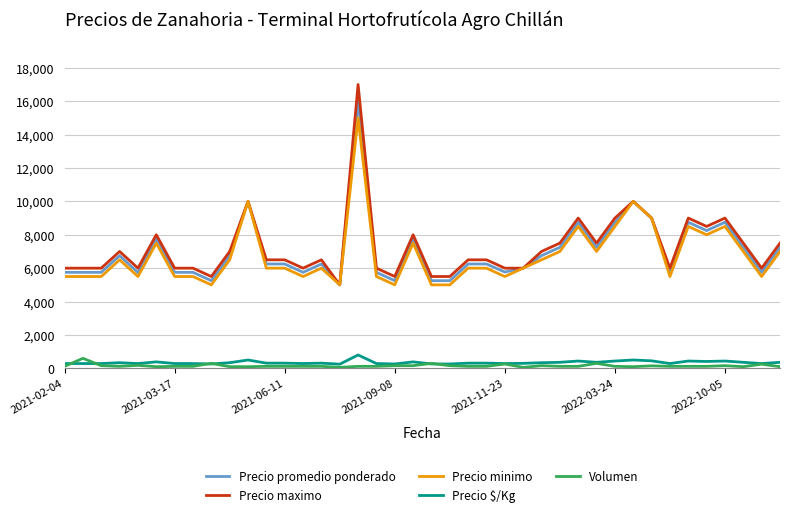

True or false: Precio promedio ponderado and Volumen cross at least once.

False